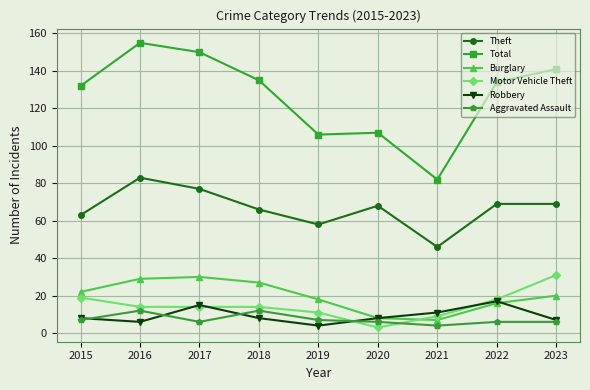

Where does the Aggravated Assault series first go above 6?

2015